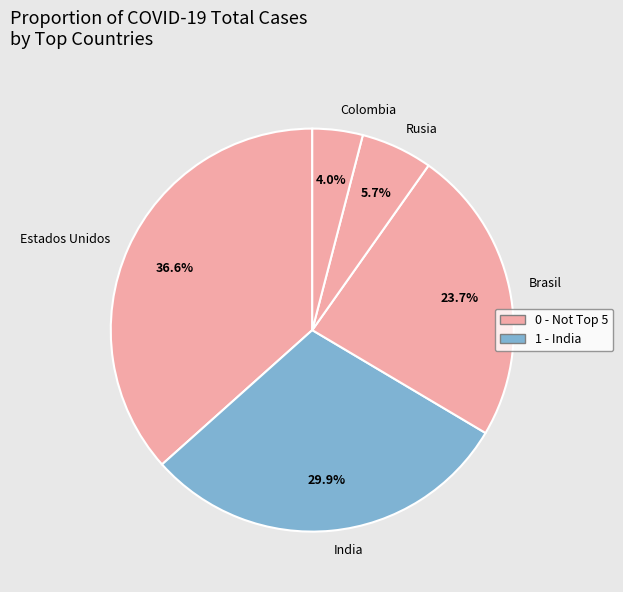

Rank the categories by value from highest to lowest.

Estados Unidos, India, Brasil, Rusia, Colombia